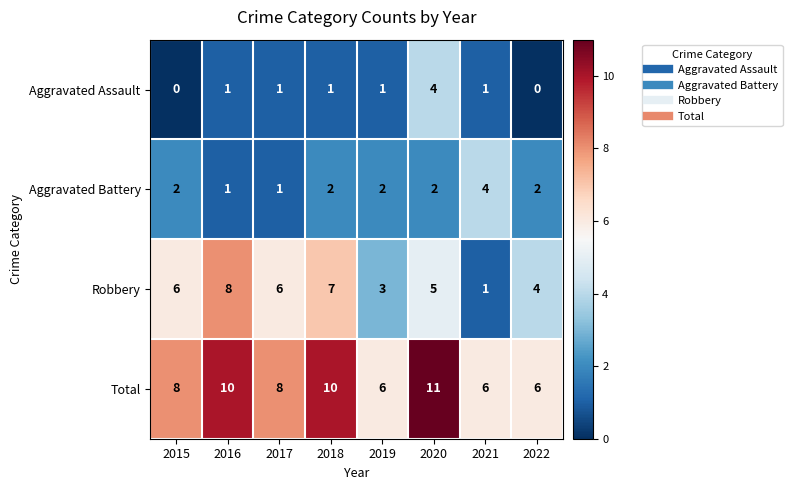

At how many categories does at least one series exceed 0?

8